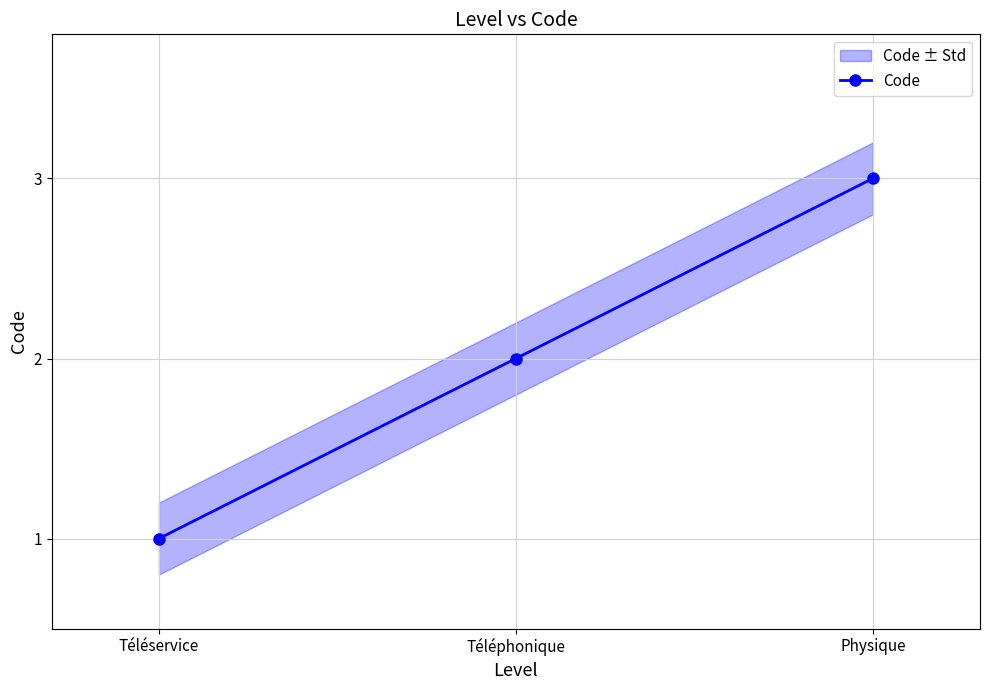

Is this an area chart (filled region under the line)?

No